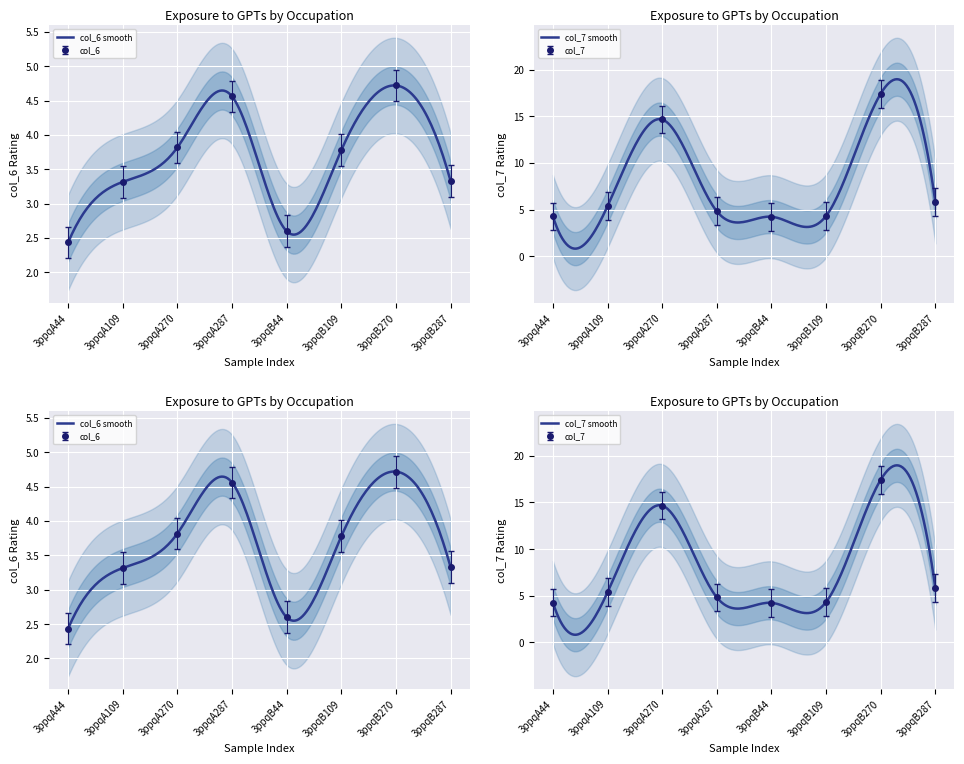

Which series has the largest total across all categories?

col_7